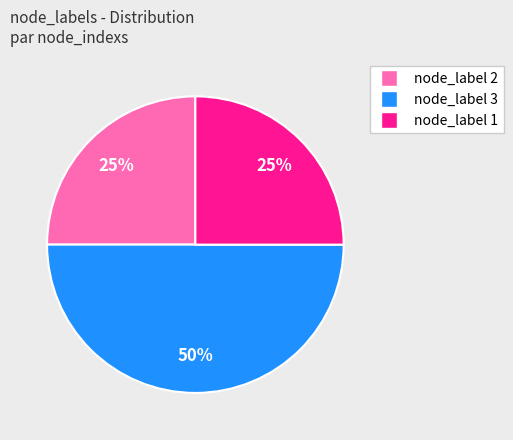

How many slices are in this pie chart?

3